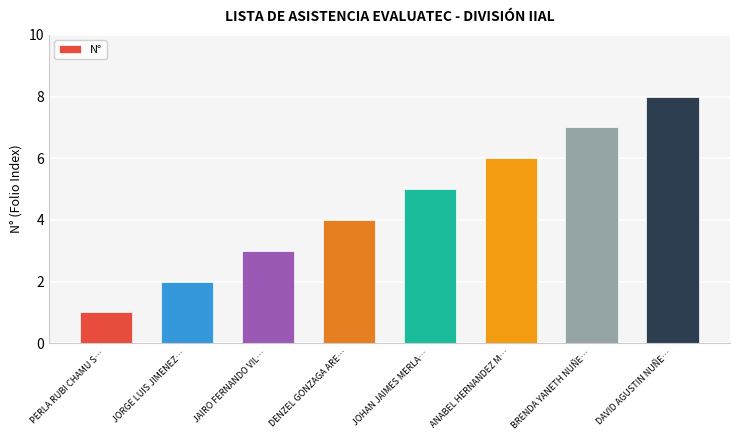

List the labels in order of value, largest first.

DAVID AGUSTIN NUÑE…, BRENDA YANETH NUÑE…, ANABEL HERNANDEZ M…, JOHAN JAIMES MERLA…, DENZEL GONZAGA ARE…, JAIRO FERNANDO VIL…, JORGE LUIS JIMENEZ…, PERLA RUBI CHAMU S…